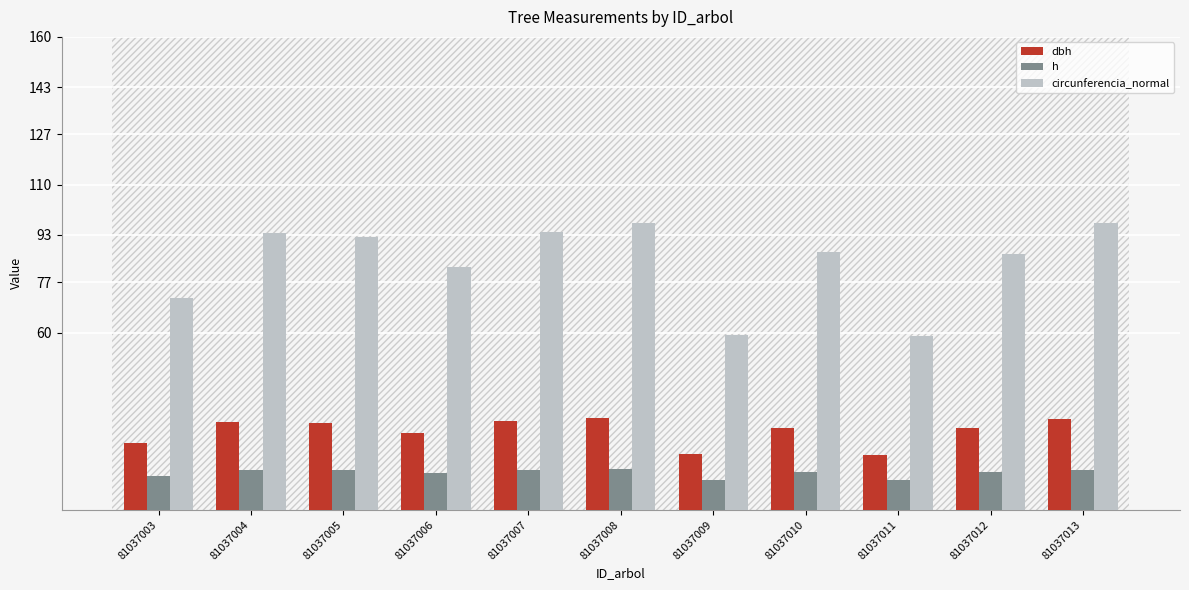

At how many categories does at least one series exceed 79?

8